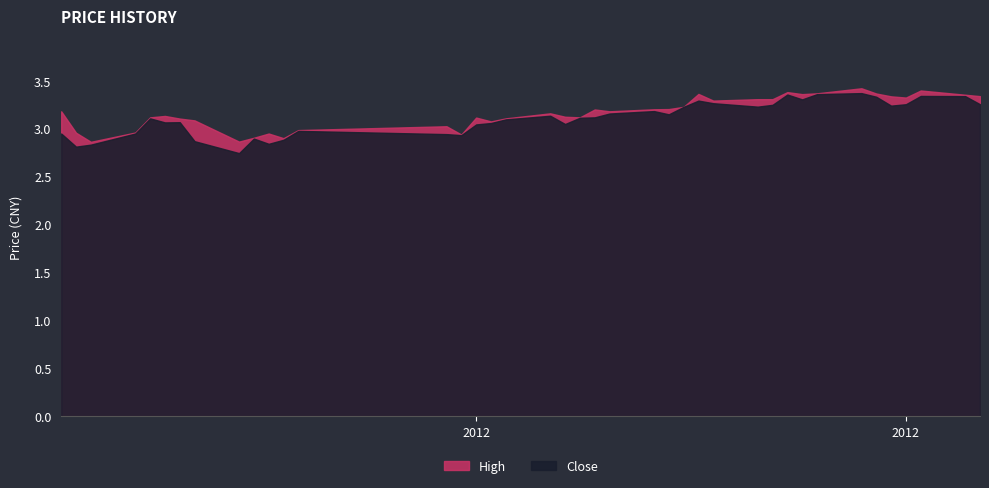

What is the average value of the high series?

3.2